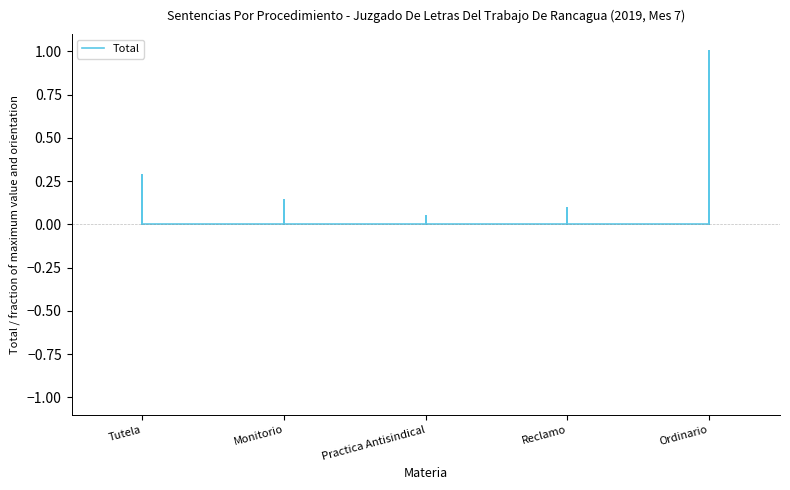

What is the maximum value shown in the chart?

1.0